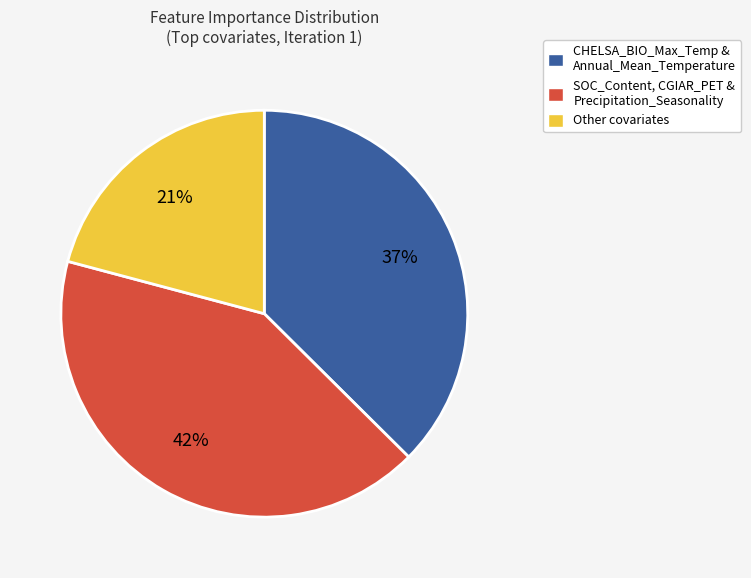

Does any single category account for the majority?

No